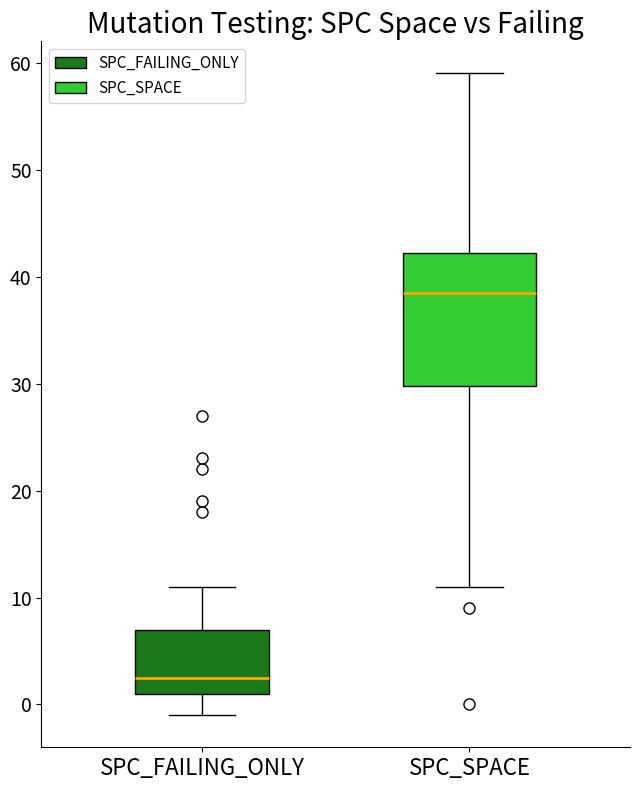

Which box's median line is the lowest?

SPC_FAILING_ONLY